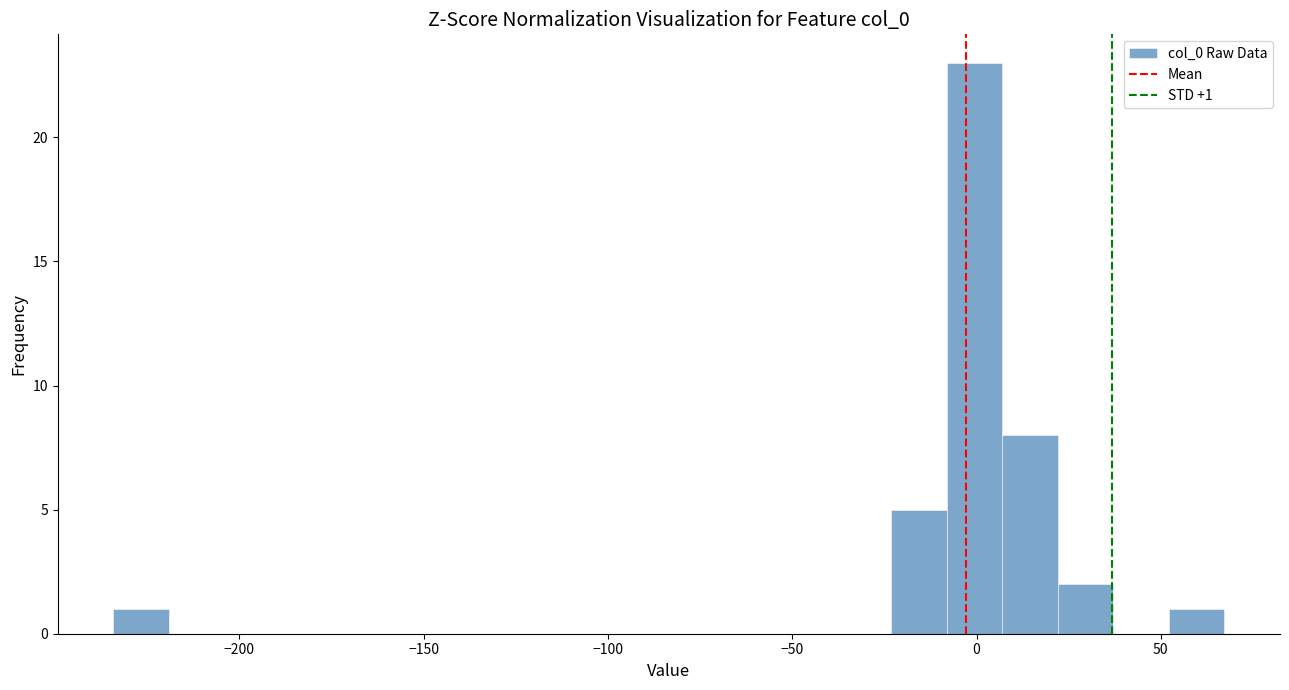

Read against the x-axis, roughly where is the centre of the tallest bar?

0